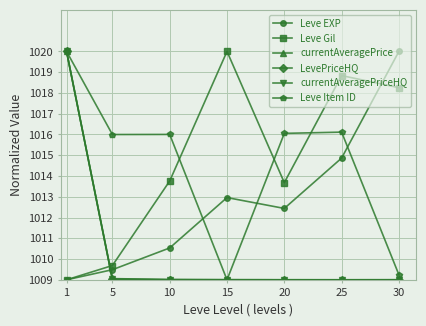

Is the value of Leve Gil at 15 greater than the value of currentAveragePriceHQ at 25?

Yes